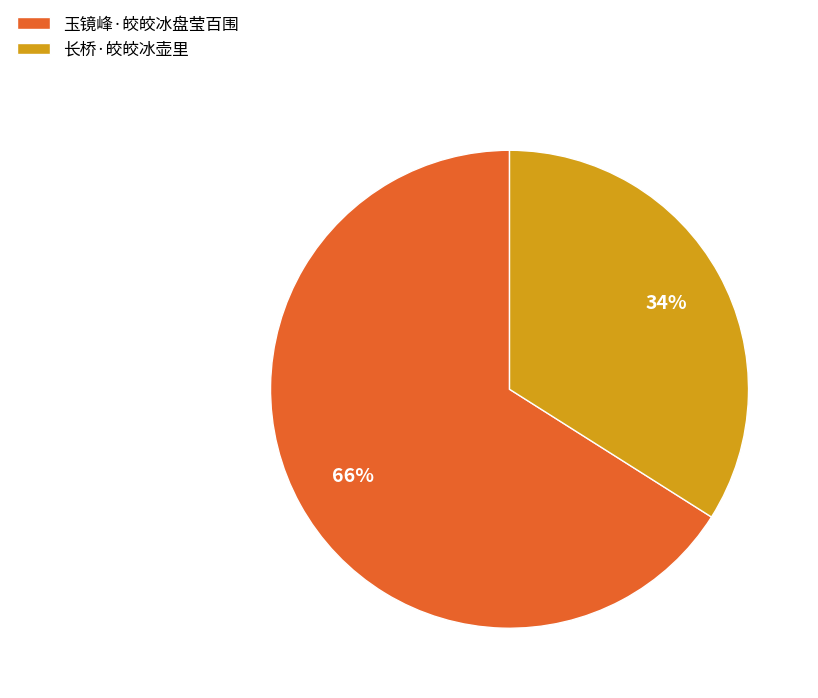

How many segments does this pie chart have?

2